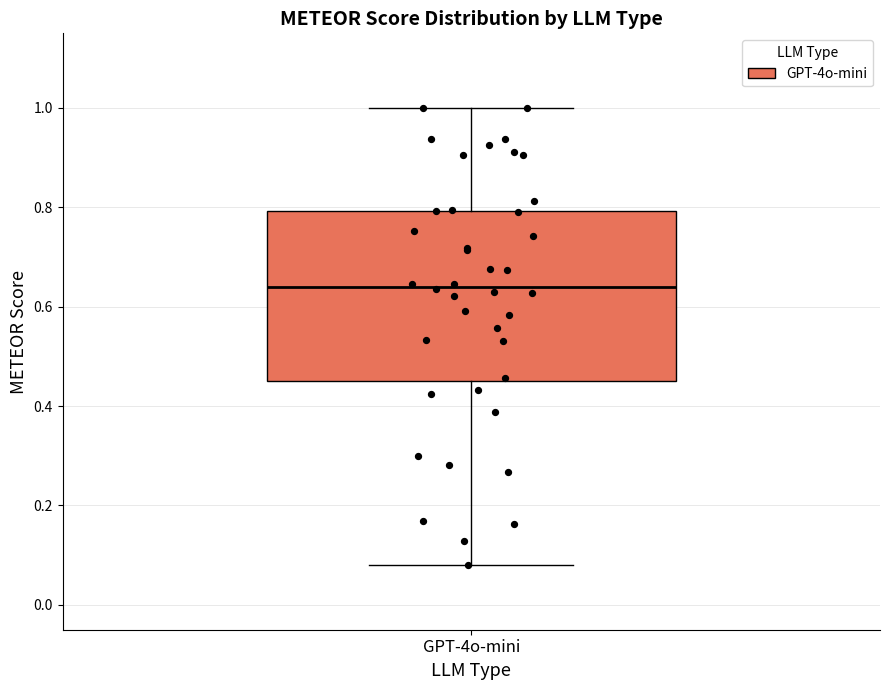

Transcribe this box plot: give where the median line is, the range the box spans, and where the two whiskers end, as read against the y-axis. The values are not printed on the chart, so give them approximately, as read against the axis.

median 0.64, box 0.44 to 0.80, whiskers 0.08 to 1.00